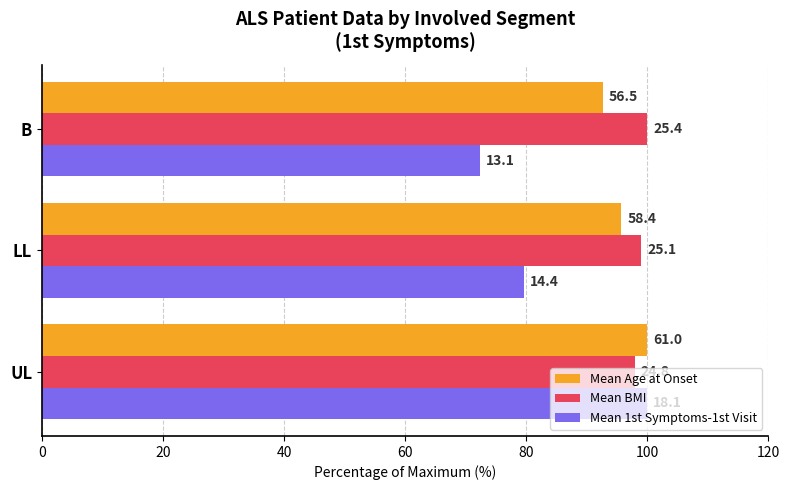

List the series in order of their peak value, highest first.

Mean Age at Onset, Mean BMI, Mean 1st Symptoms-1st Visit